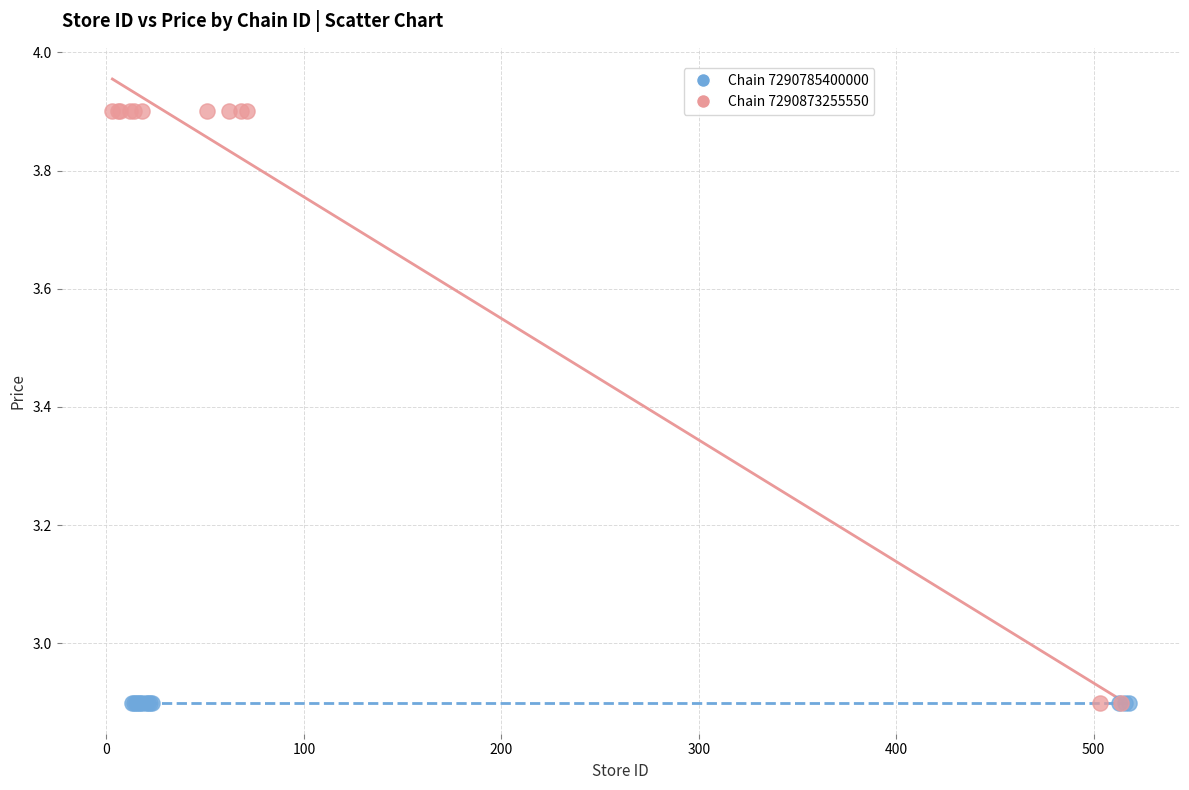

Which series contains the highest Y value?

Chain 7290873255550